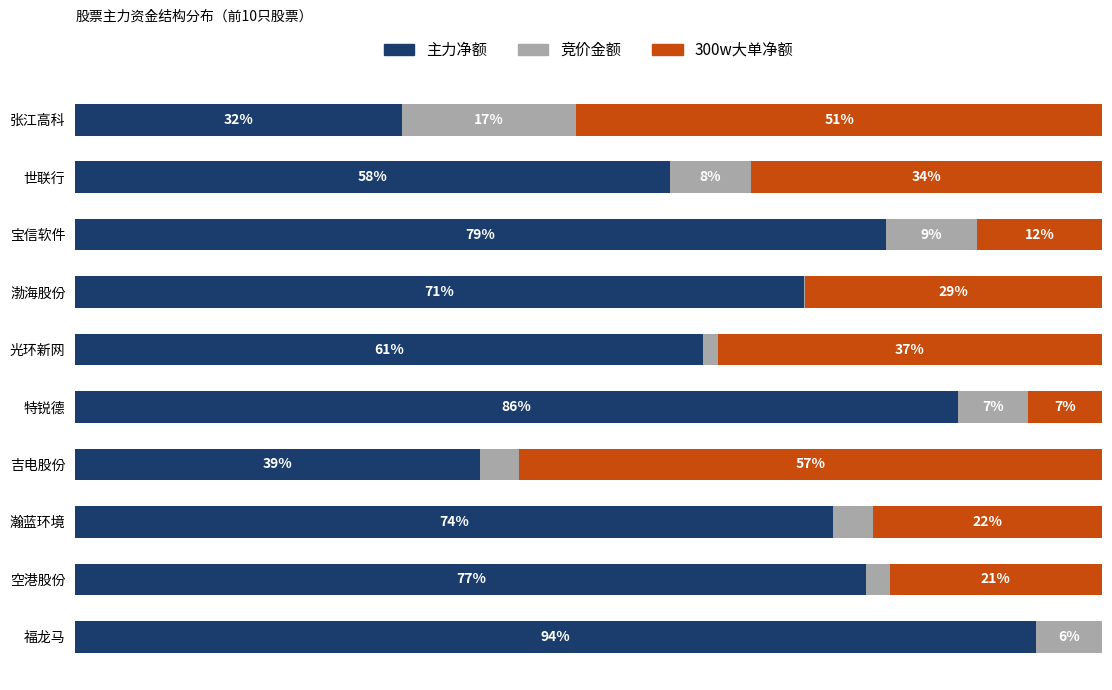

At which label does 主力净额 reach its peak?

福龙马